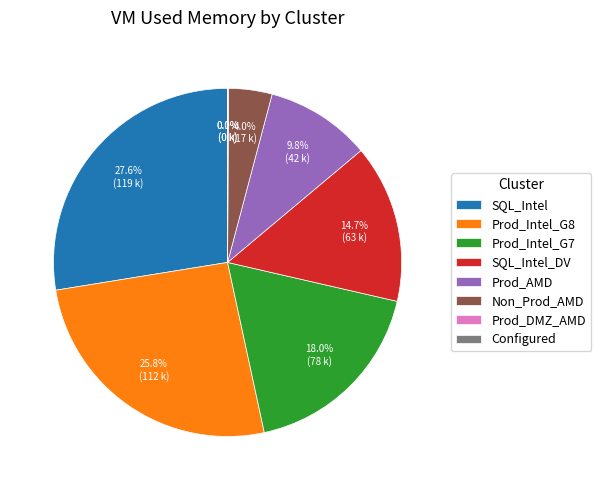

Is there any slice that represents more than half of the pie?

No